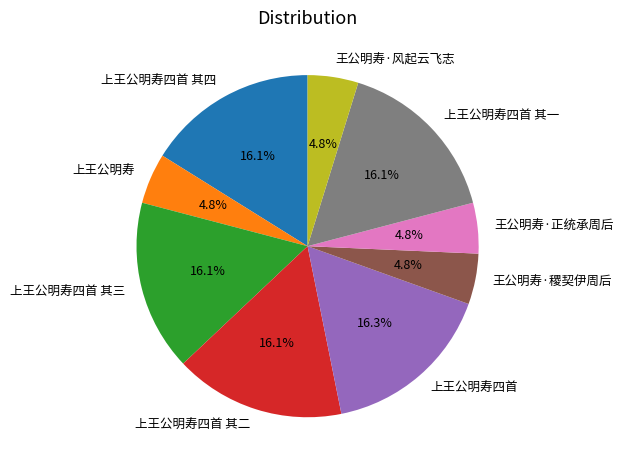

Combined, do 王公明寿·正统承周后 and 上王公明寿四首 其二 account for over 50%?

No